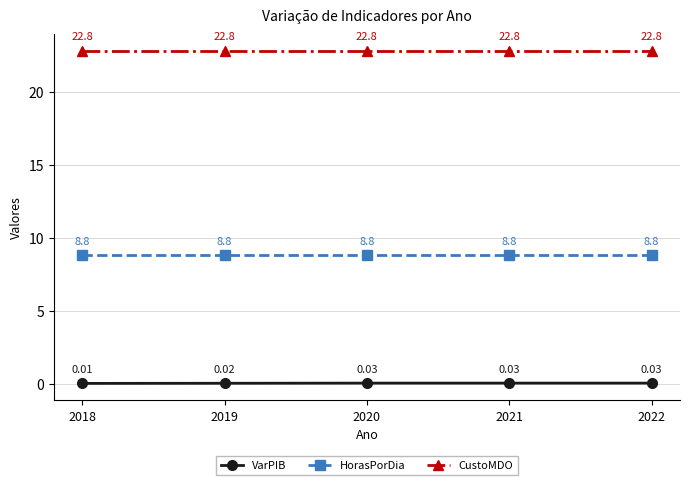

True or false: HorasPorDia and VarPIB intersect in this chart.

False